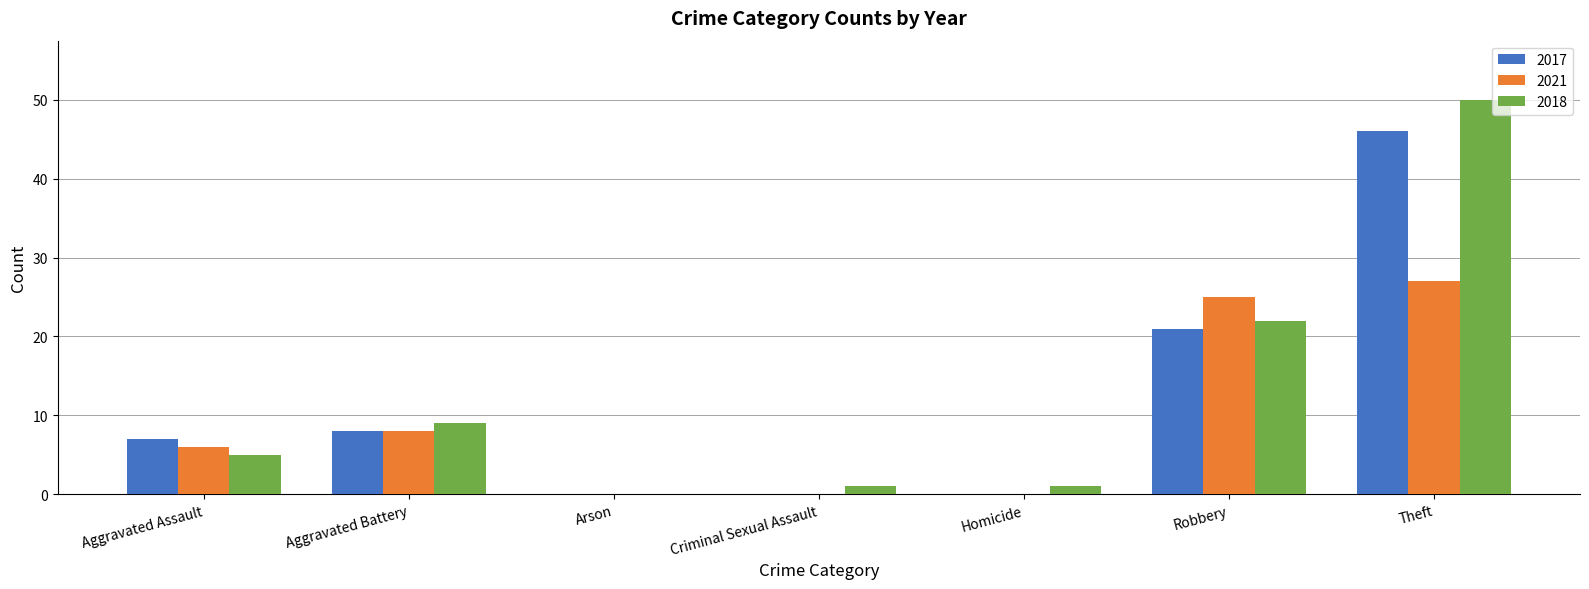

At which label is 2021 closest to 13?

Aggravated Battery